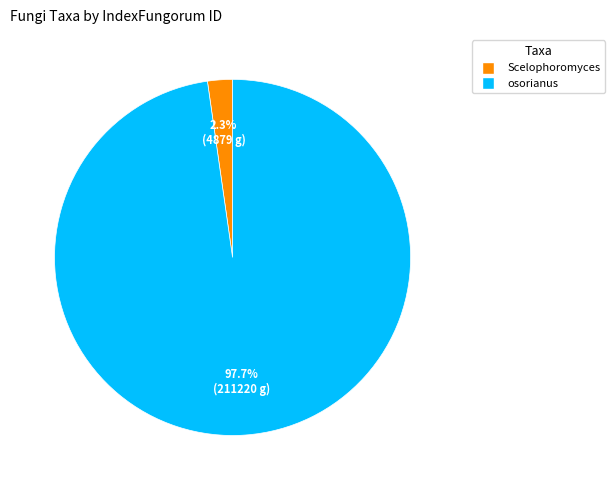

To the nearest percent, what is the difference between the largest and smallest slice percentages?

95%